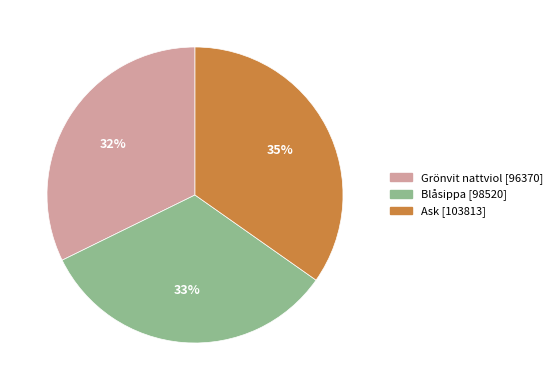

Which slice is the largest?

Ask [103813]